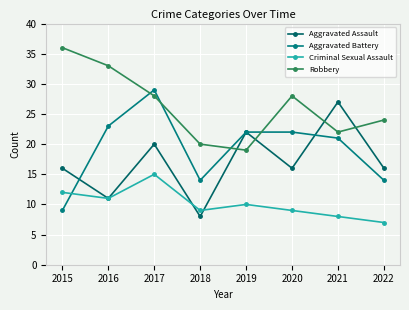

Where is the first local minimum for Aggravated Battery?

2018